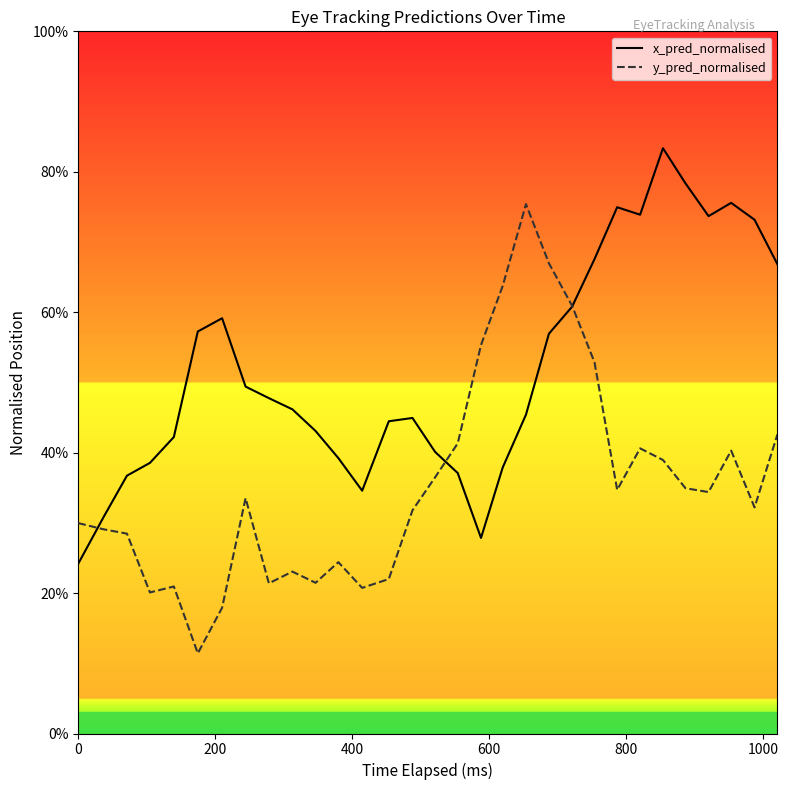

What are all the series names shown in the legend?

x_pred_normalised, y_pred_normalised